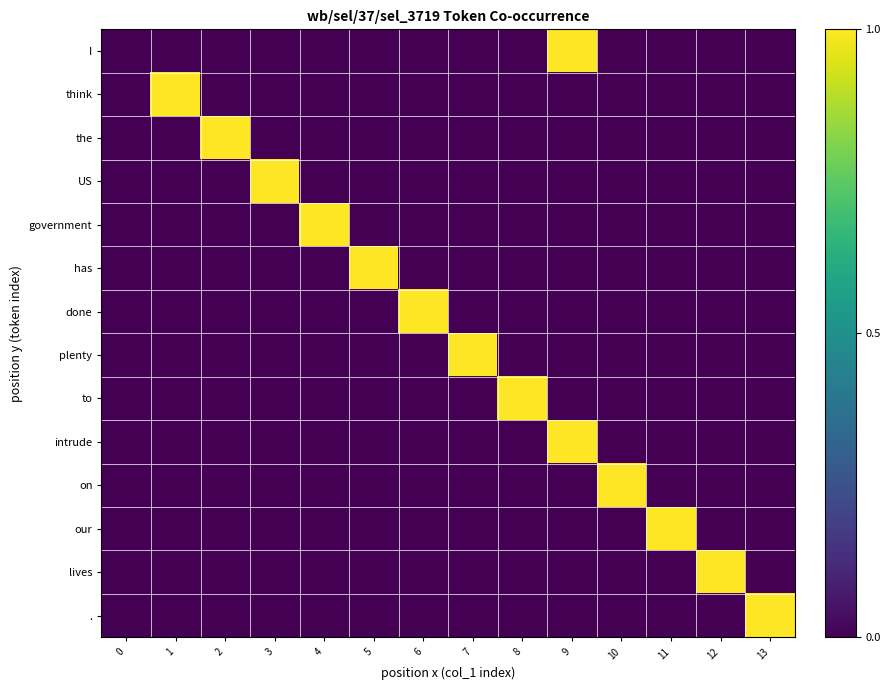

At how many categories does at least one series exceed 0?

13